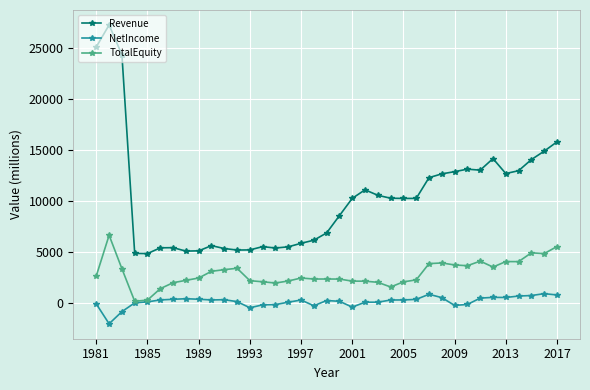

List the series in order of their peak value, highest first.

Revenue, TotalEquity, NetIncome